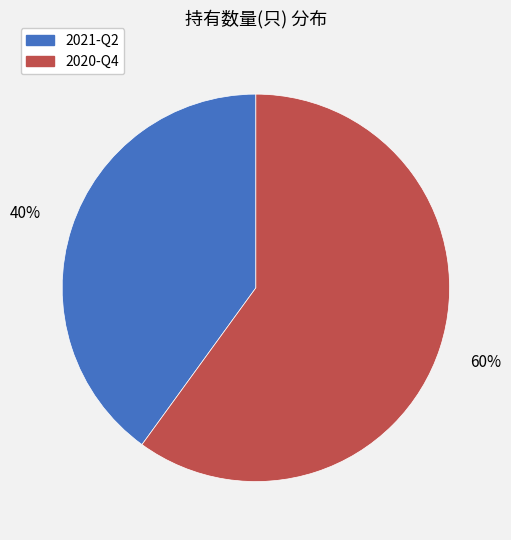

Count the number of slices in the pie.

2